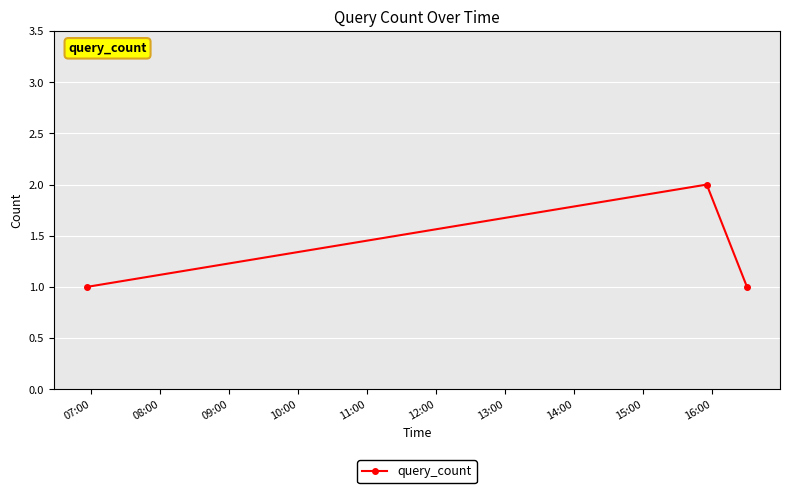

What is the greatest value displayed?

2